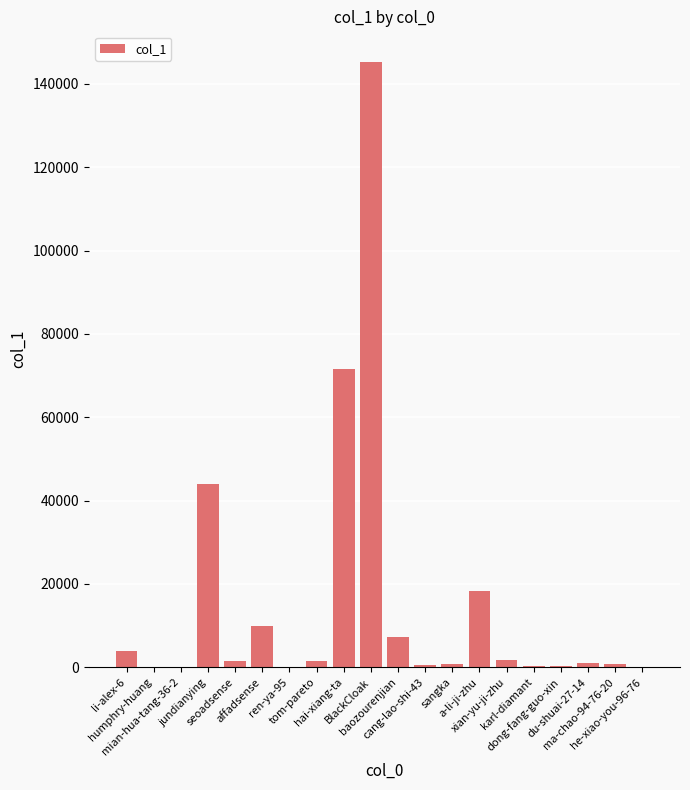

What is the sum of all values?

308766